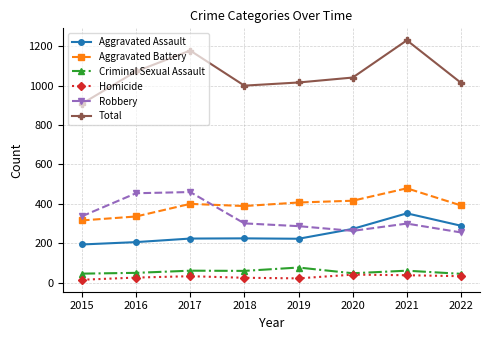

Is it true that Aggravated Assault equals 352 at 2021?

True